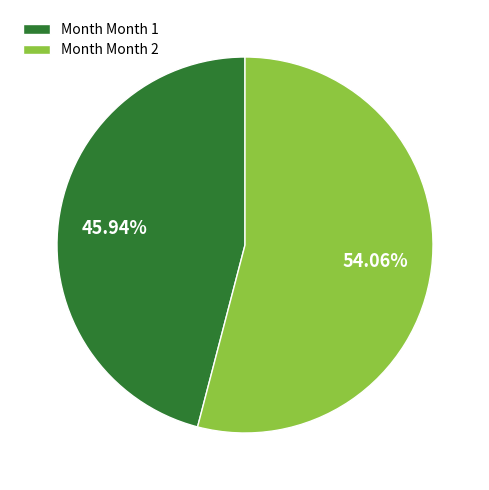

Rank the categories by value from lowest to highest.

Month Month 1, Month Month 2